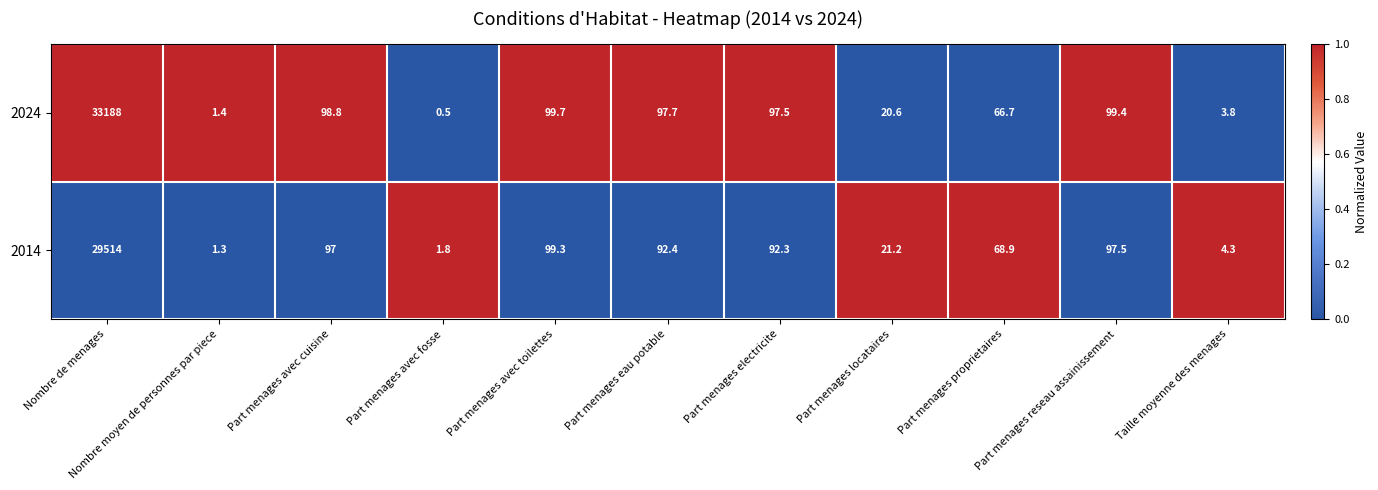

The value of 2024 at Nombre moyen de personnes par piece is 1.4. True or false?

True